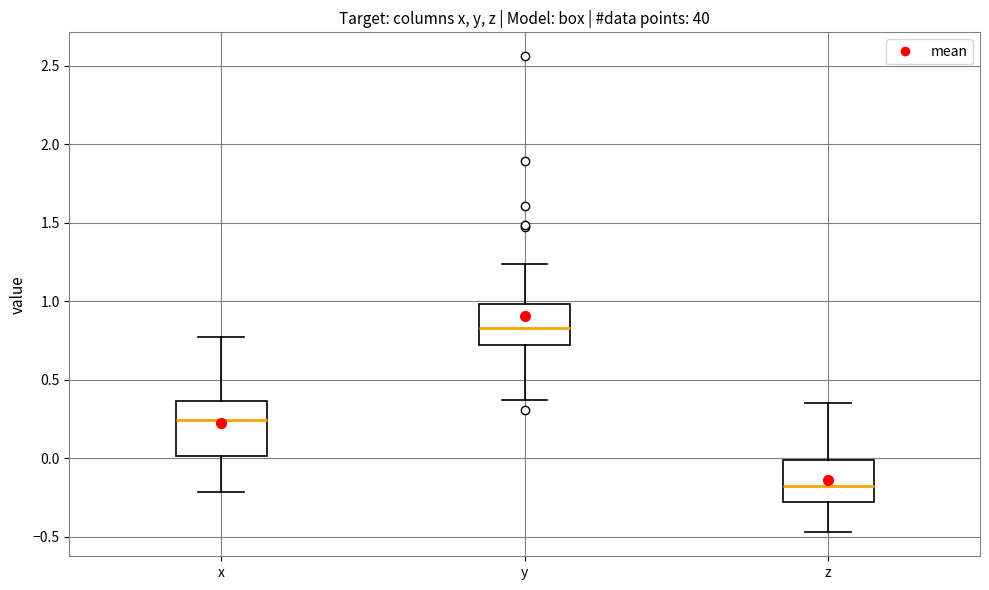

Which box has the highest median line?

y